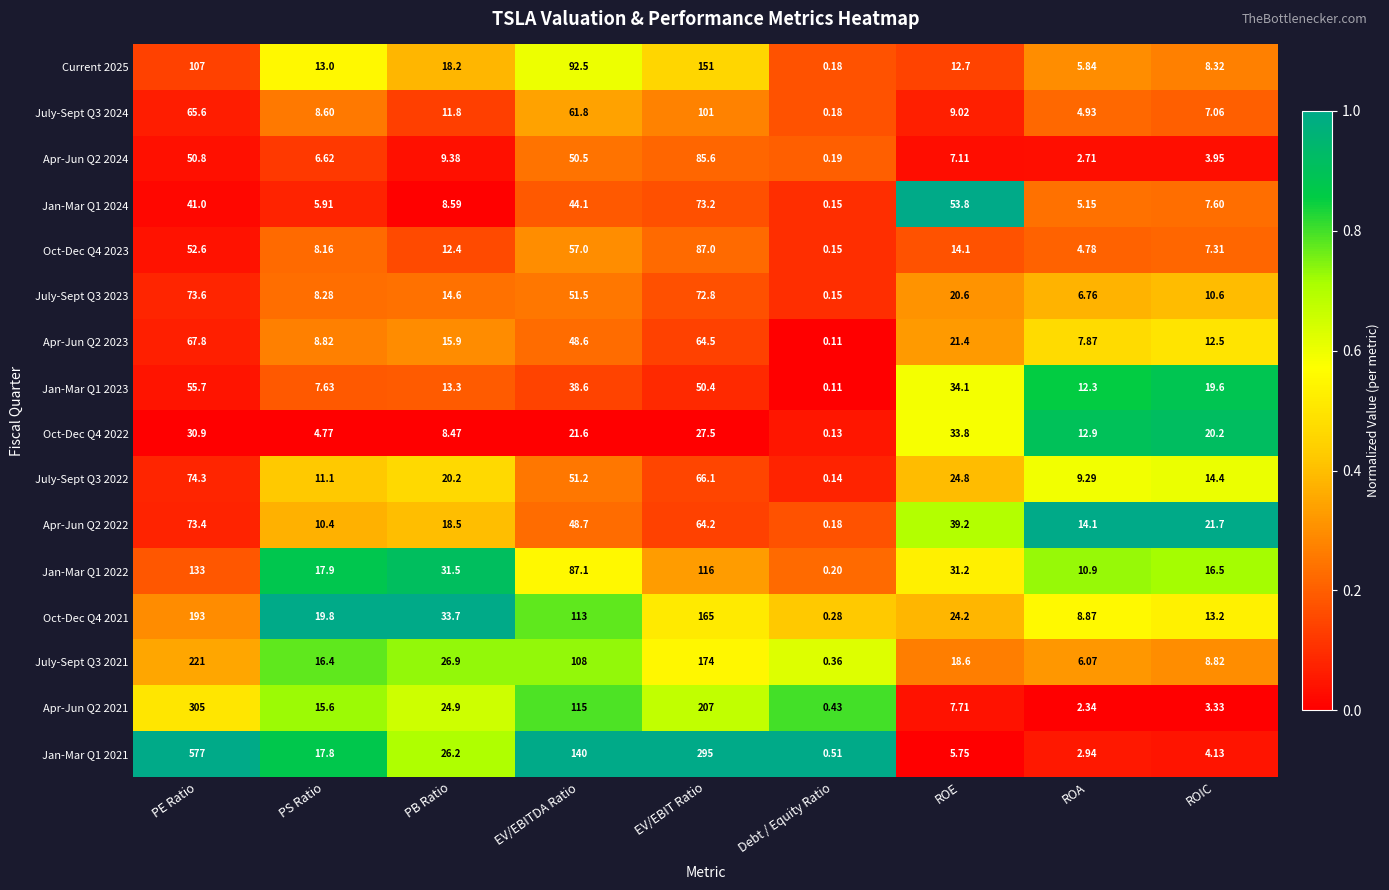

Where is July-Sept Q3 2022 nearest to the value 37?

ROE